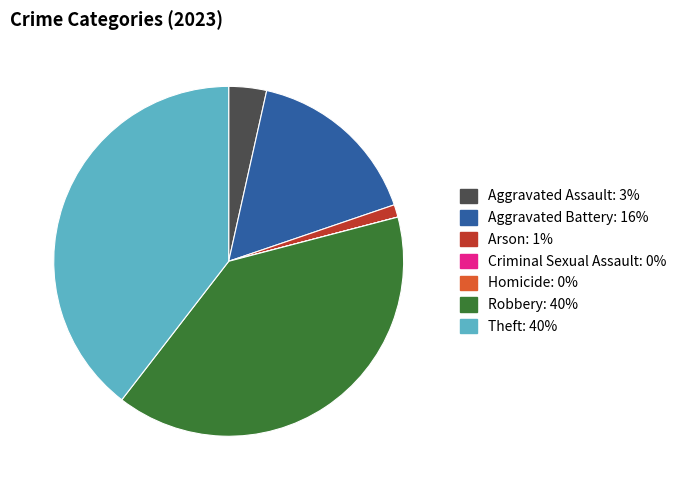

Between Aggravated Assault and Arson, which is larger?

Aggravated Assault